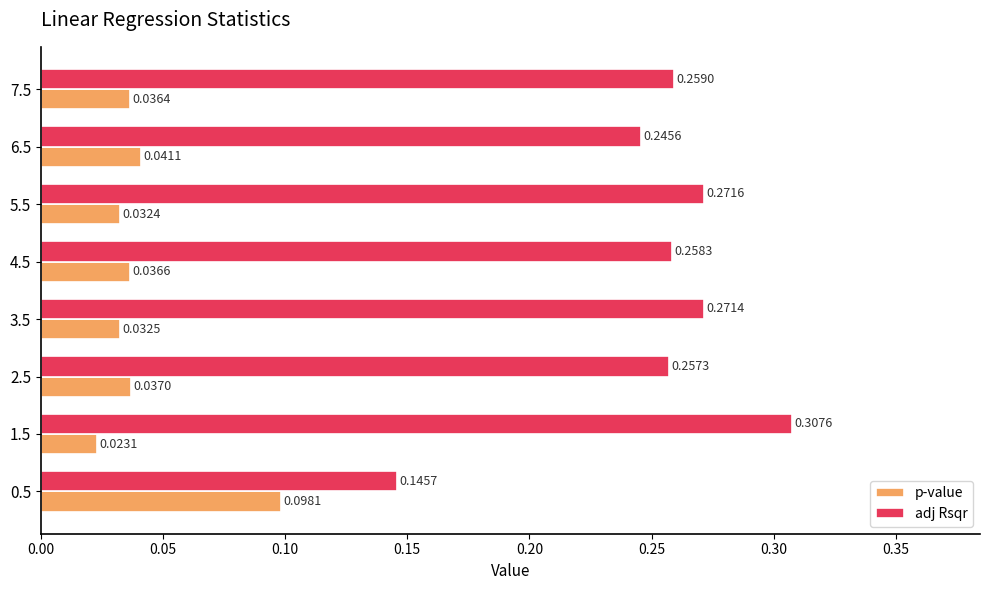

What is the sum of all adj Rsqr values?

2.0